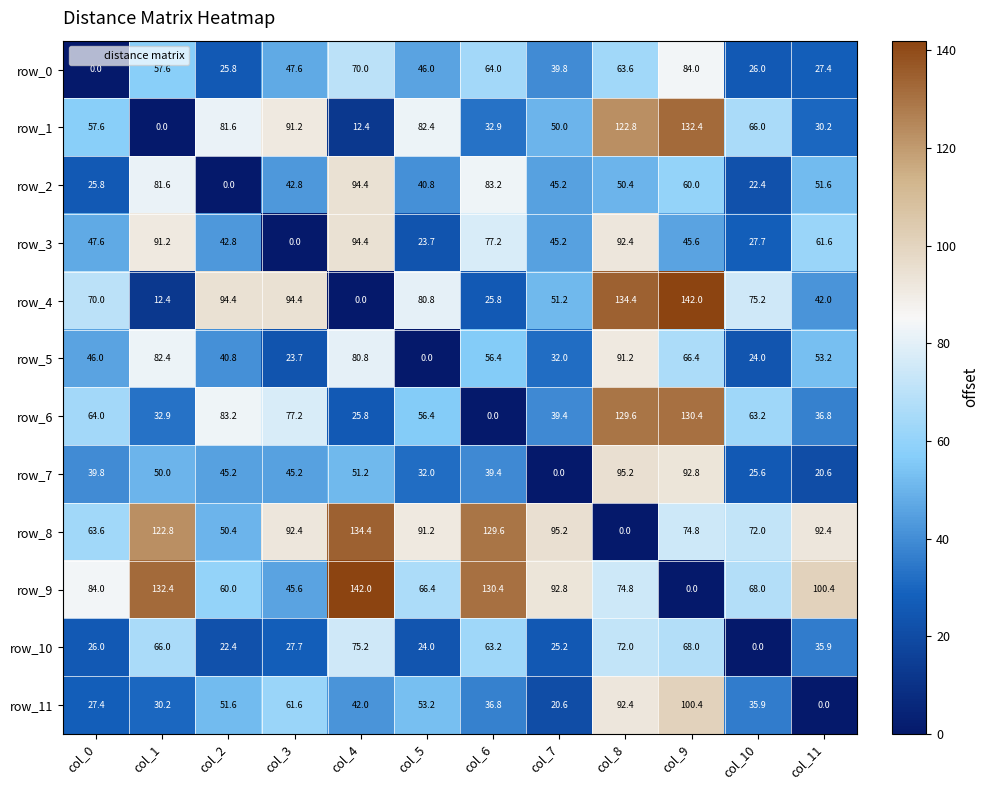

What is the difference between the row_3 values at col_1 and col_2?

48.4